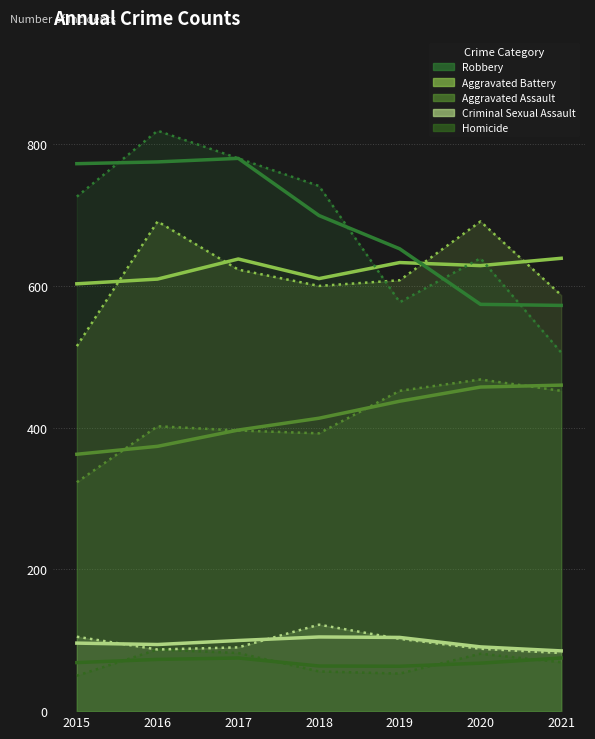

Count the number of categories in the chart.

7